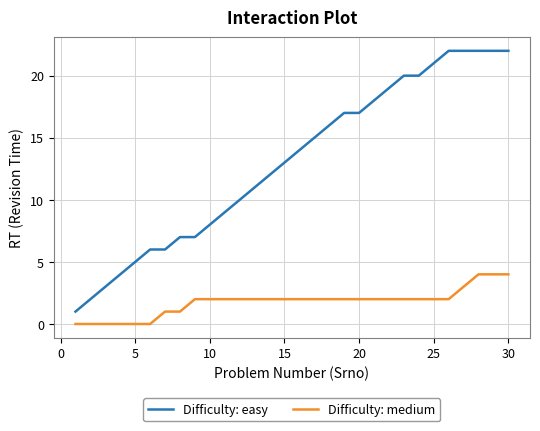

How many Difficulty: medium values are between 1 and 2?

20